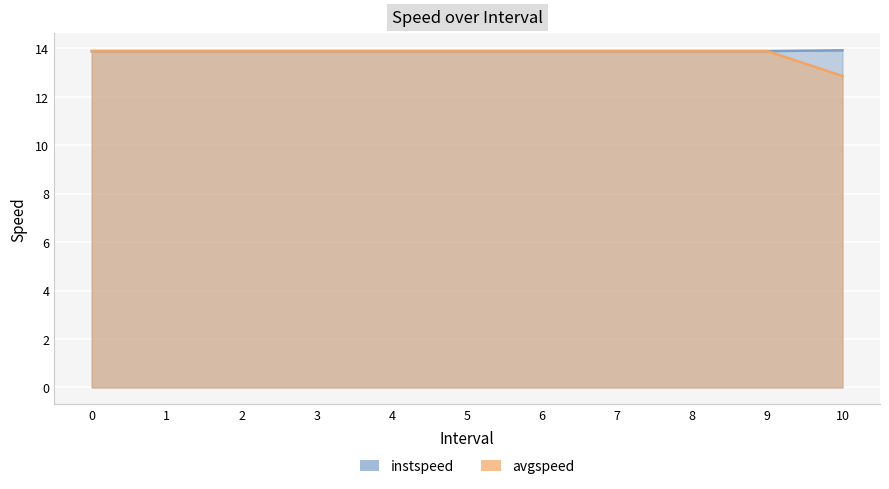

The avgspeed series shows 23.0 at 6. True or false?

False